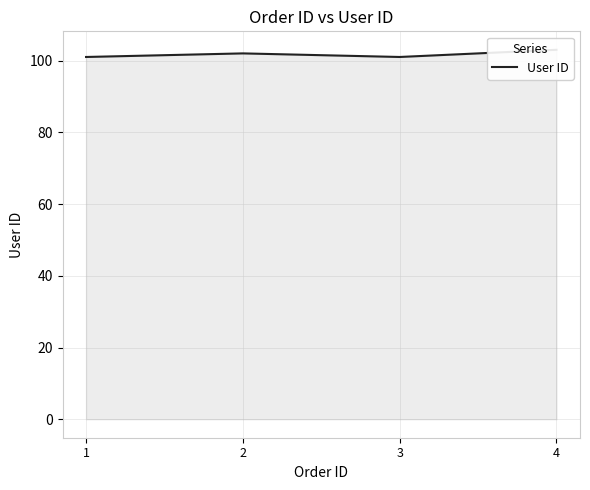

How many lines are shown in the chart?

1